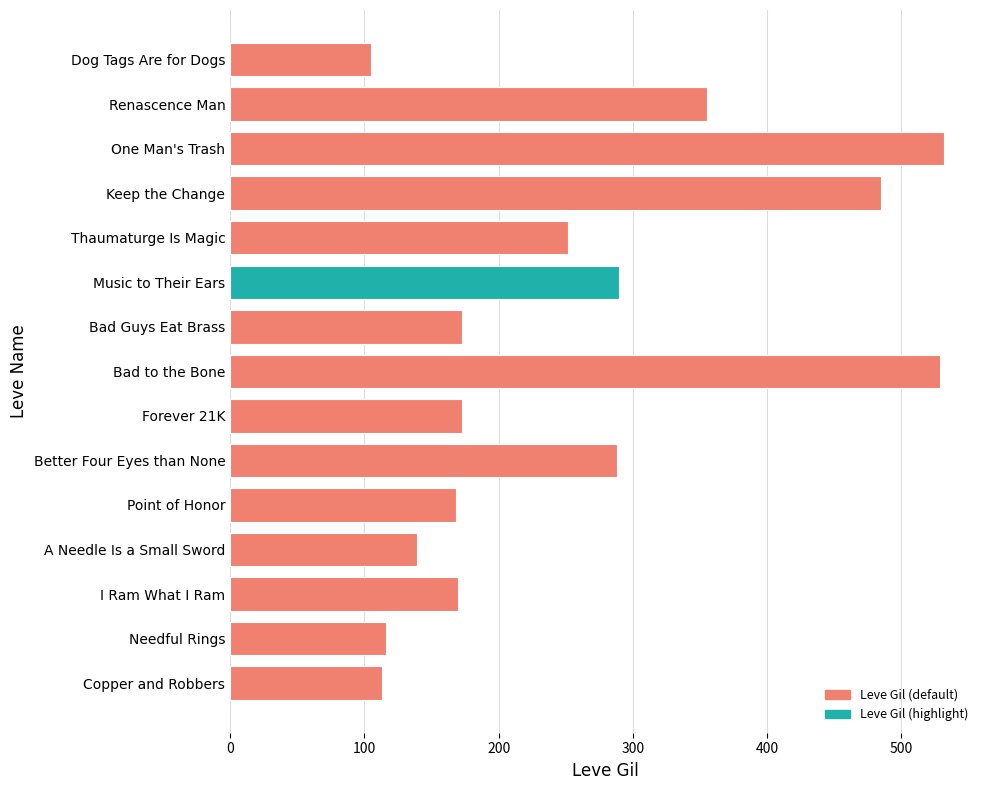

What is the minimum value shown in the chart?

105